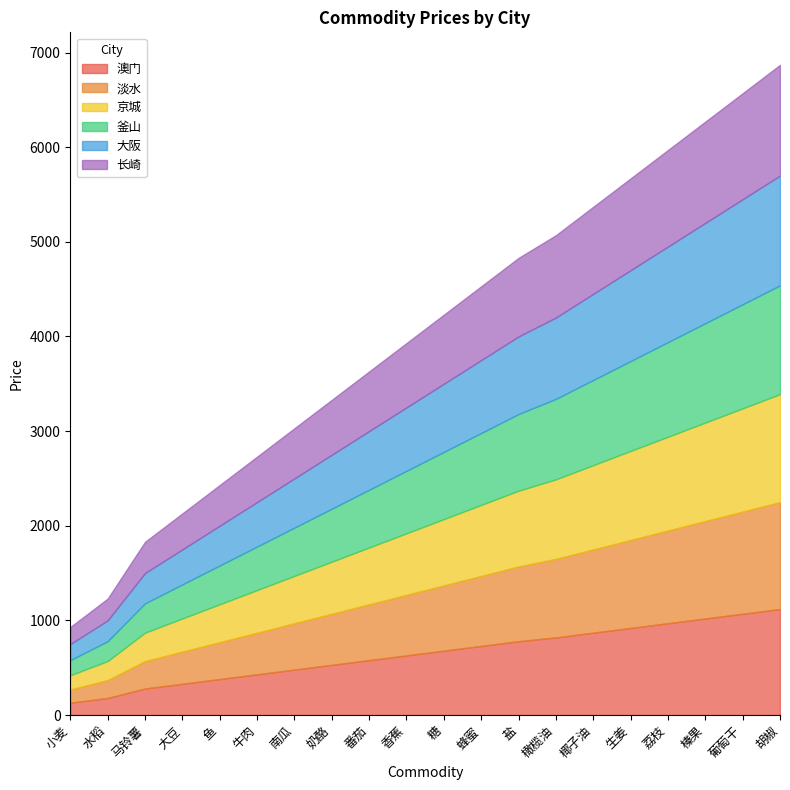

What is the highest value of the 淡水 series?

1130